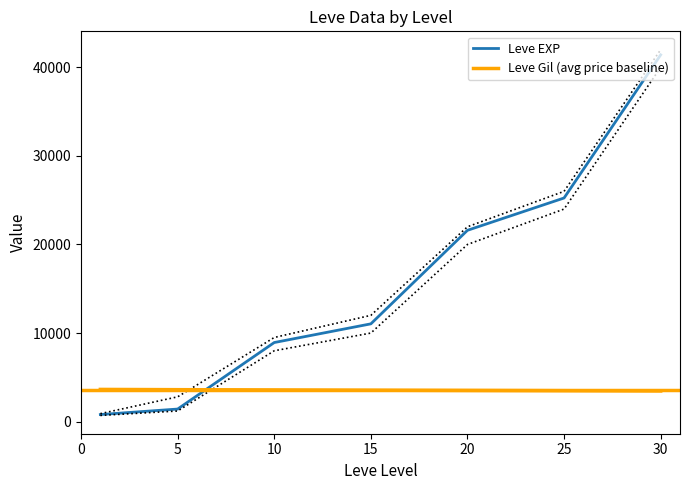

At how many categories does at least one series exceed 27313?

1